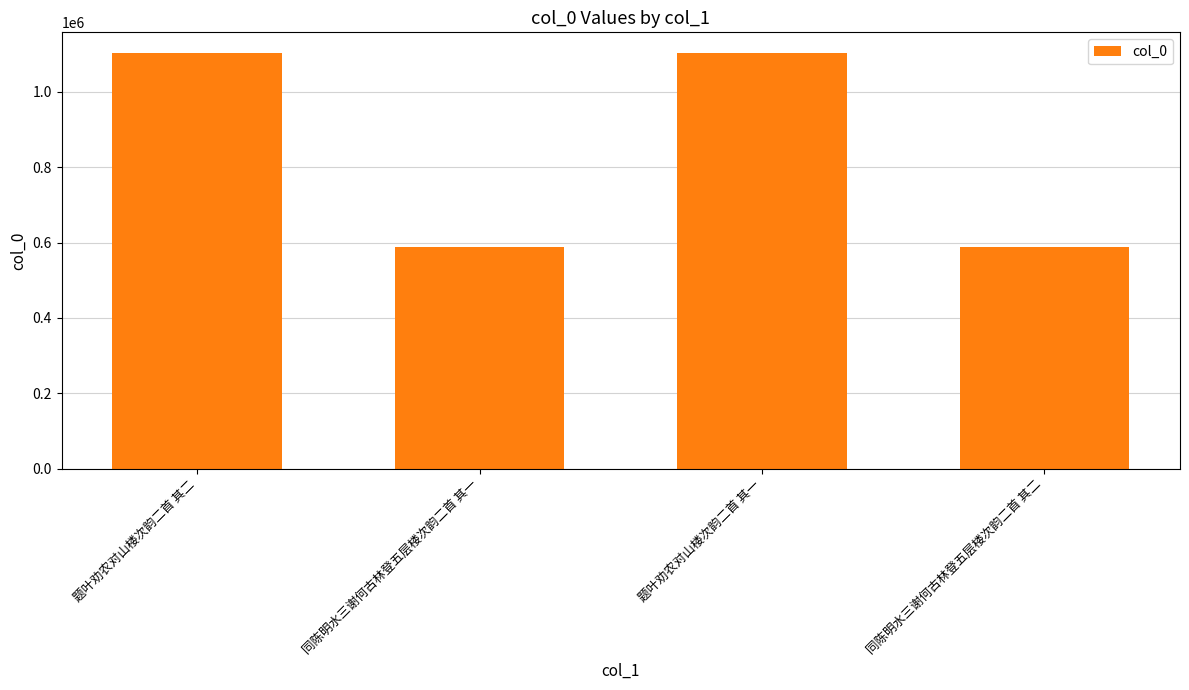

What is the minimum value shown in the chart?

588356